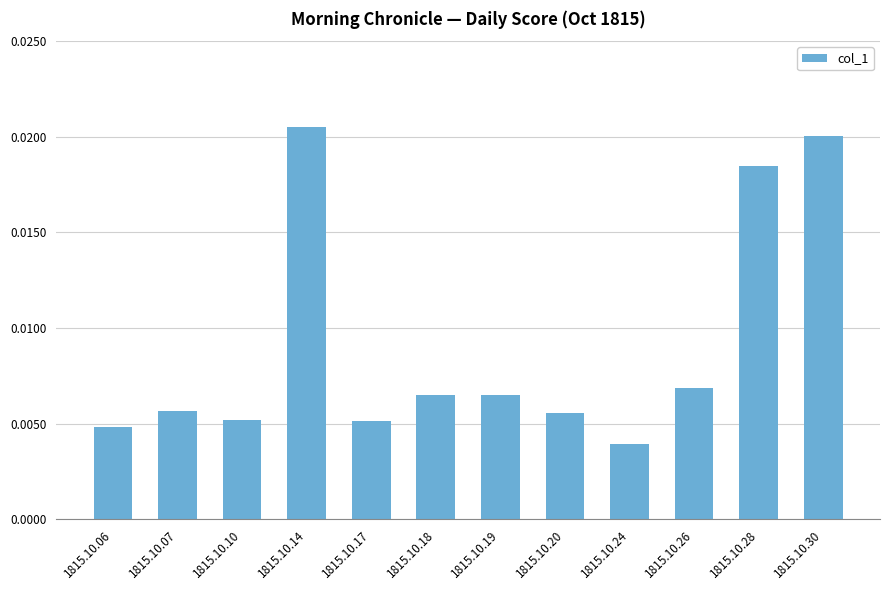

At which label is the value closest to 0?

1815.10.24